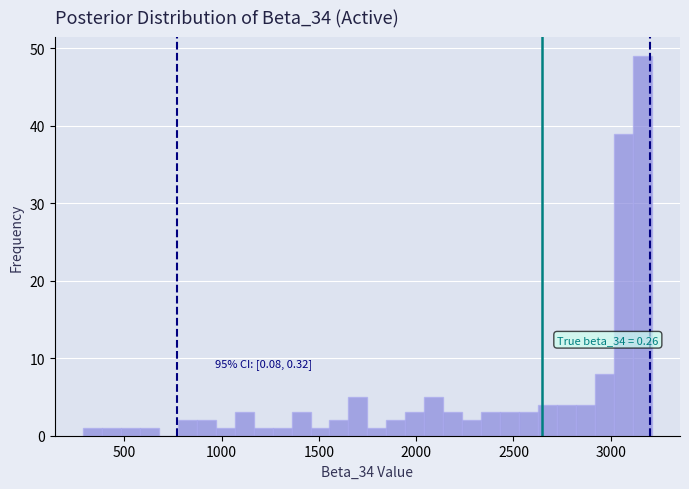

Read against the x-axis, roughly where is the centre of the tallest bar?

3150